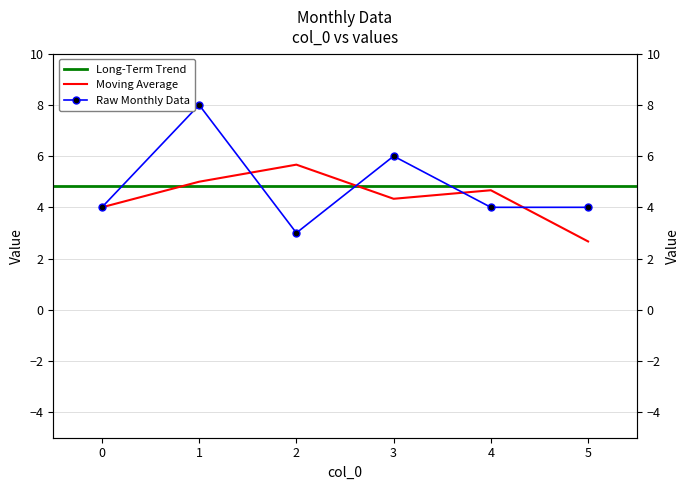

How many points are lower than both their immediate neighbors (excluding endpoints)?

1